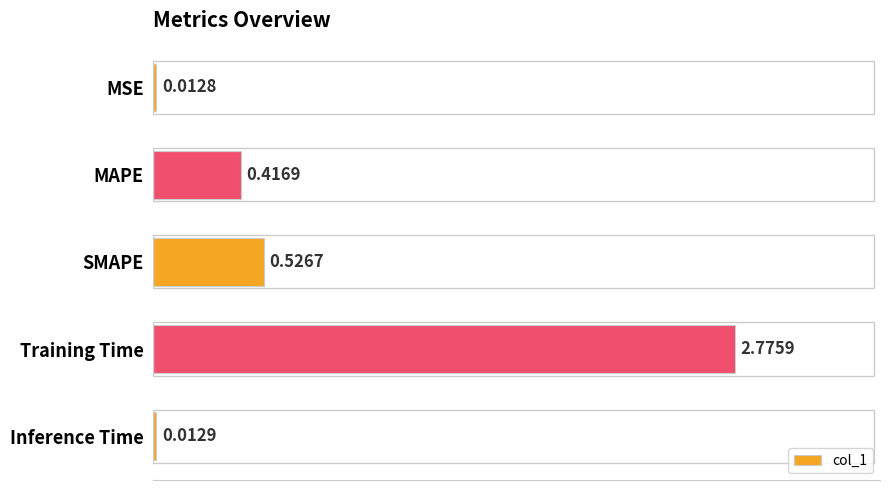

Rank the categories by value from lowest to highest.

MSE, Inference Time, MAPE, SMAPE, Training Time